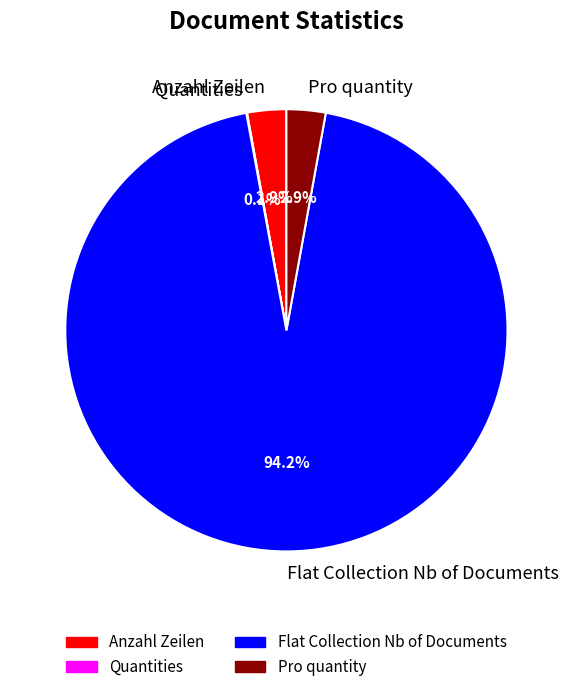

Is it true that Flat Collection Nb of Documents is 94% of the pie?

True